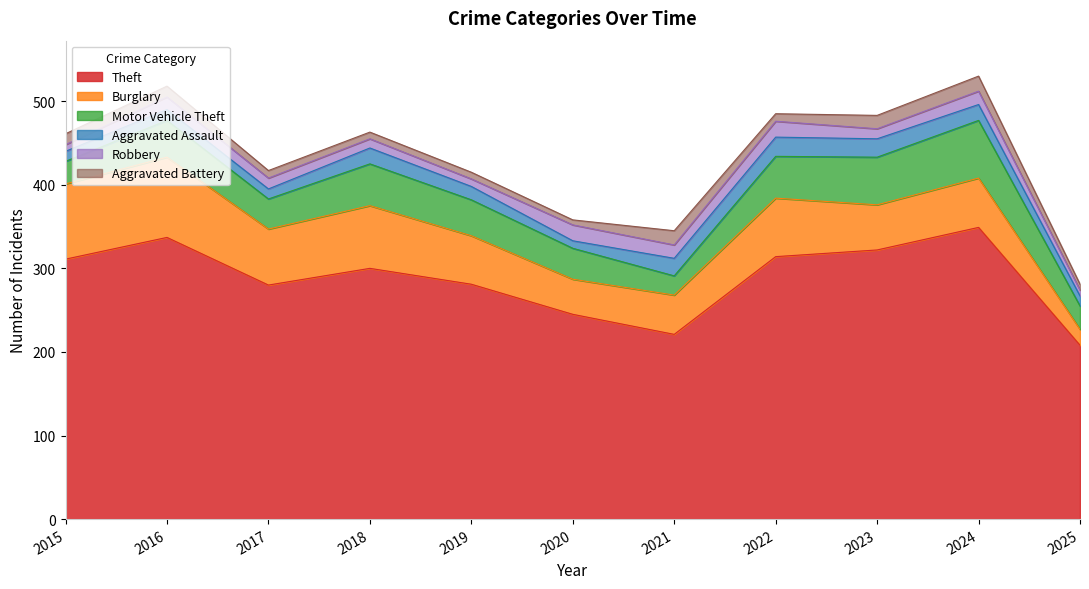

Read the Theft value at 2024, to the nearest 10.

350